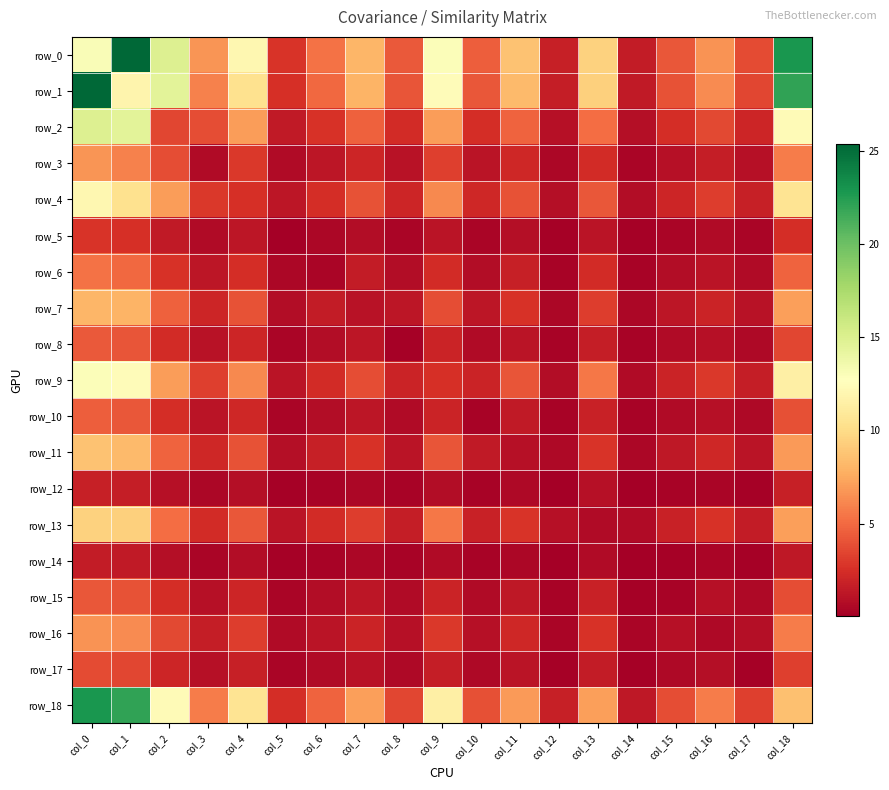

List the labels in order of row_8 value, smallest first.

col_8, col_14, col_12, col_5, col_17, col_15, col_10, col_6, col_16, col_3, col_11, col_7, col_13, col_9, col_4, col_2, col_18, col_1, col_0